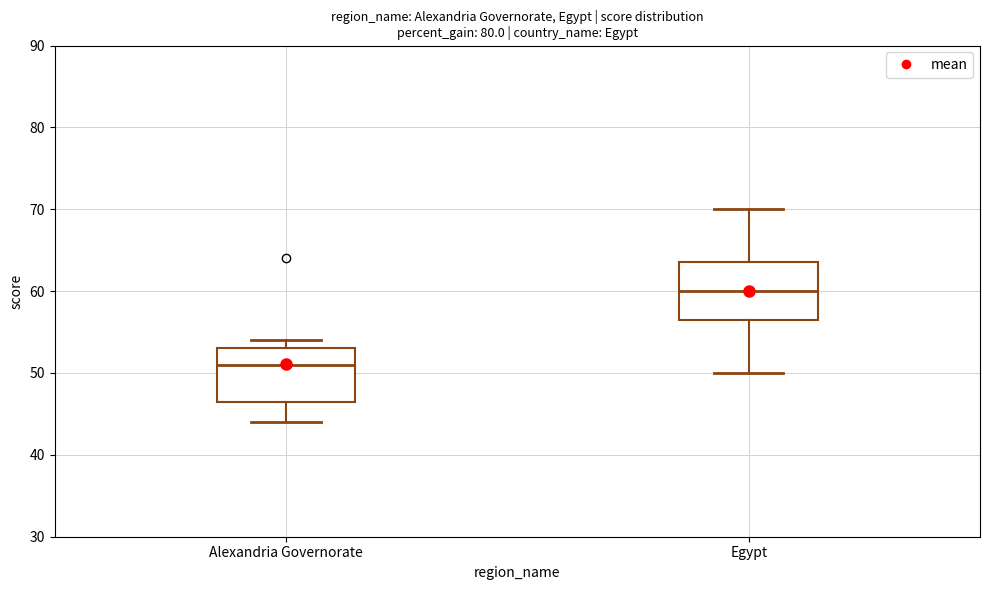

Which box's median line is the lowest?

Alexandria Governorate